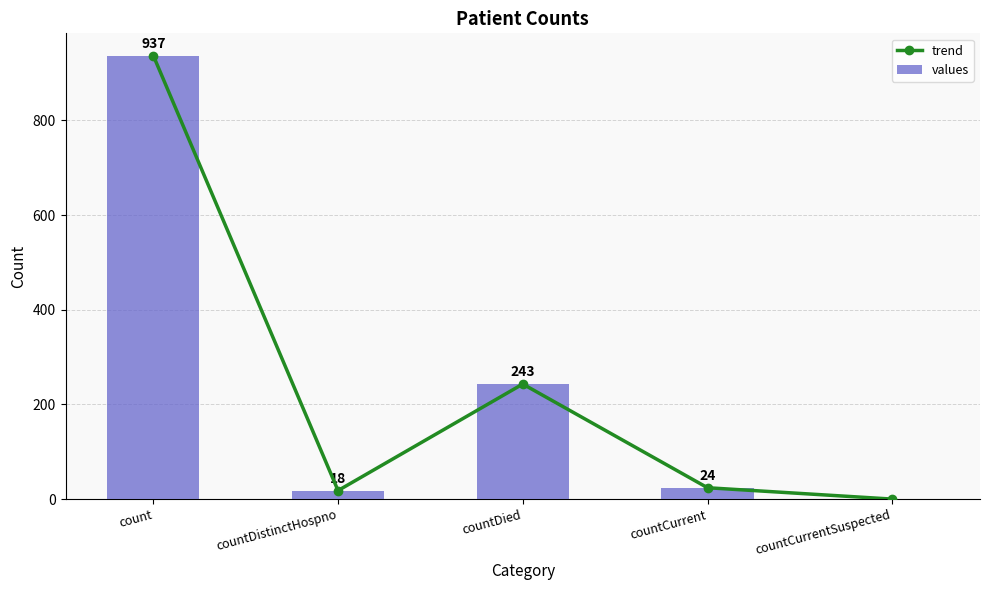

Rank the categories by values value from highest to lowest.

count, countDied, countCurrent, countDistinctHospno, countCurrentSuspected